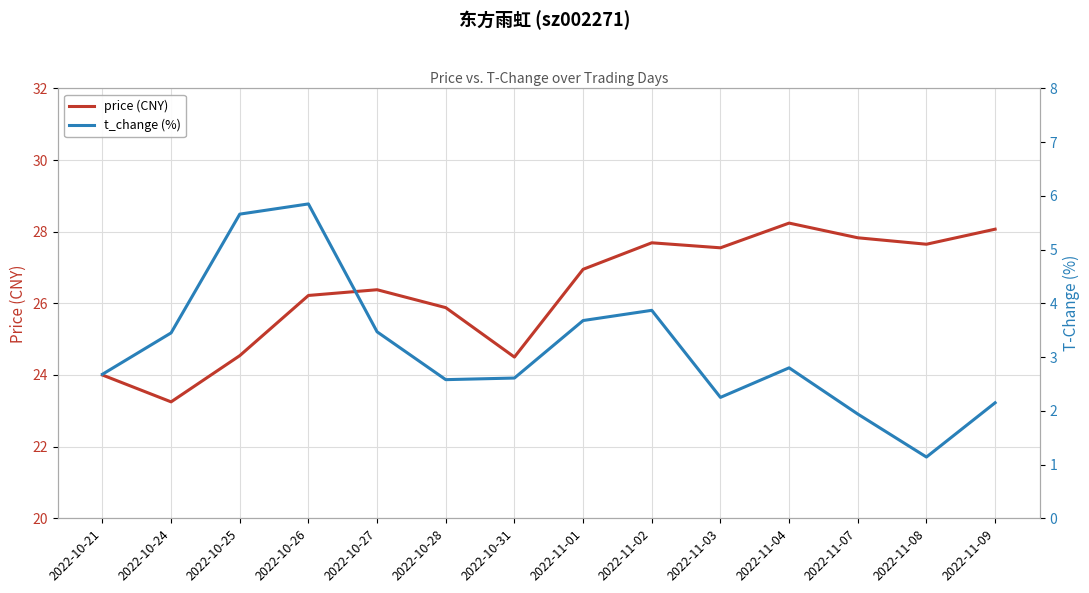

What is the sum of the price (CNY) values at 2022-11-02 and 2022-10-25?

52.2